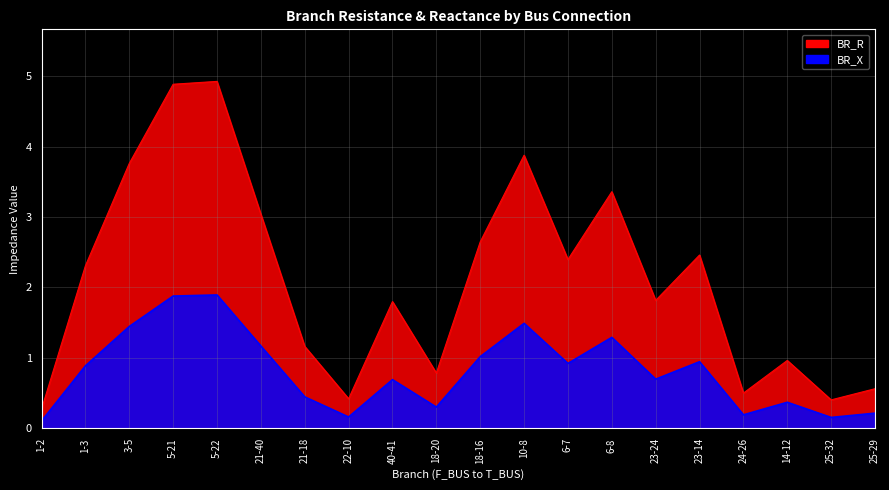

Which series has the largest total across all categories?

BR_R